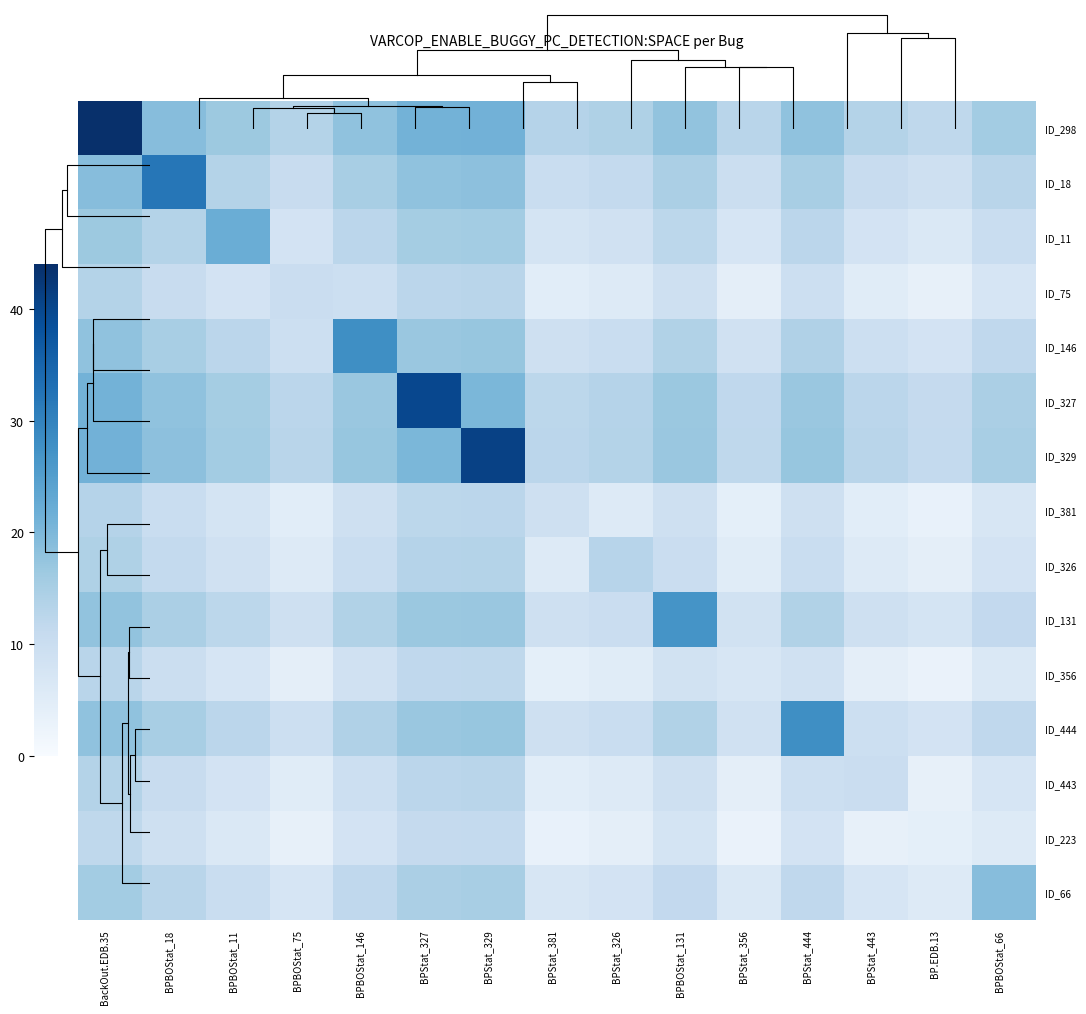

What is the approximate value of ID_329 at BPStat_444?

17.2